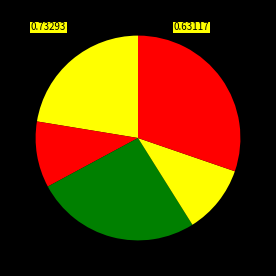

Does any single category account for the majority?

No